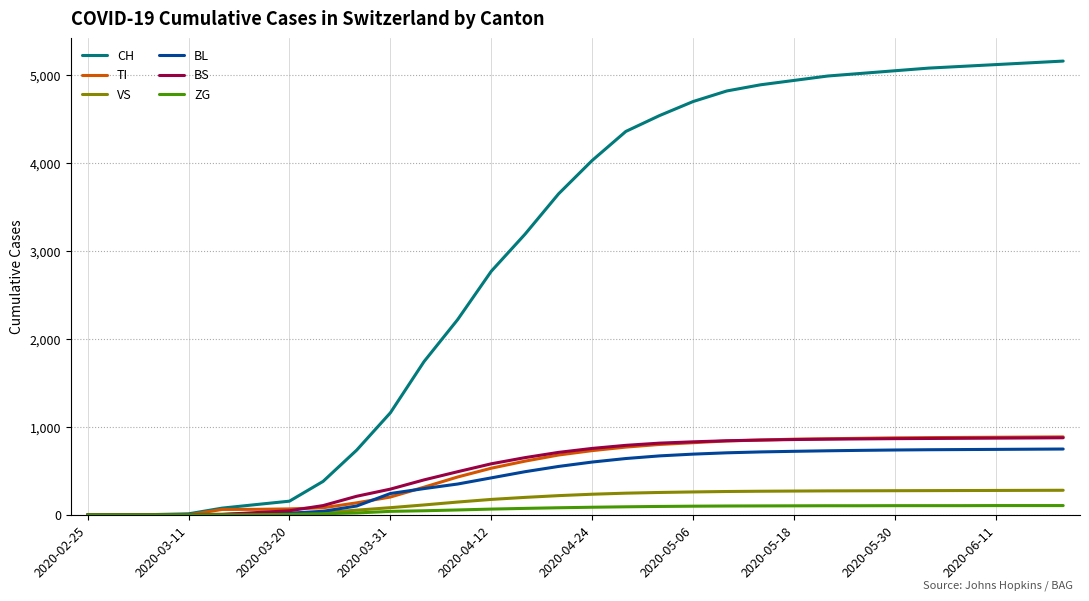

What are all the series names shown in the legend?

CH, TI, VS, BL, BS, ZG